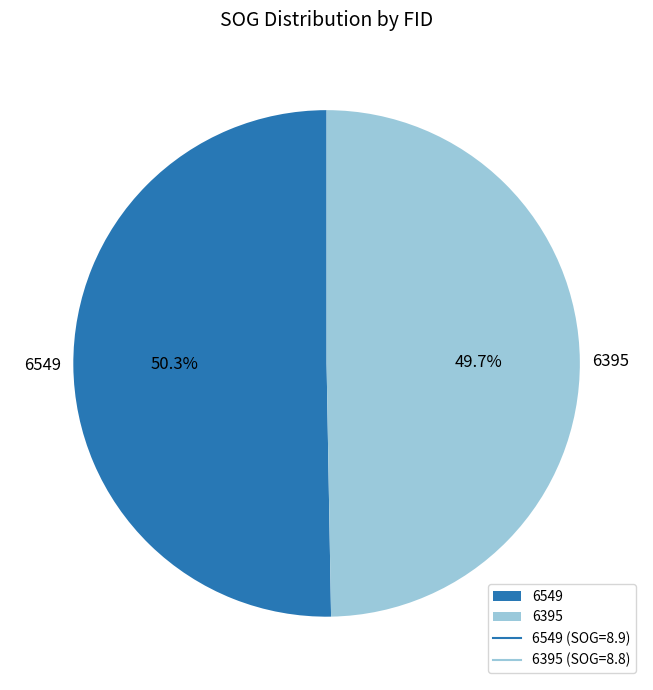

What is the largest slice in the pie chart?

6549